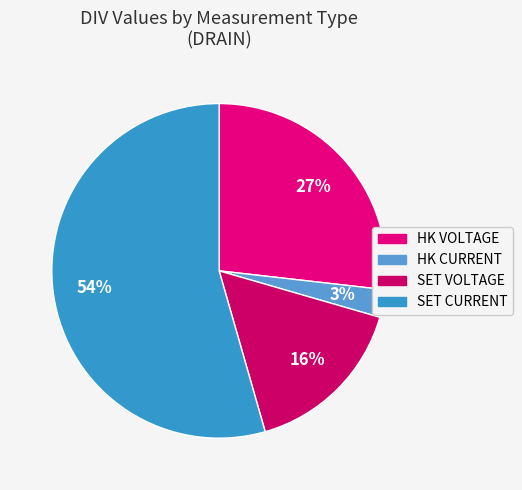

What is the change in value from HK VOLTAGE to SET VOLTAGE?

-12800